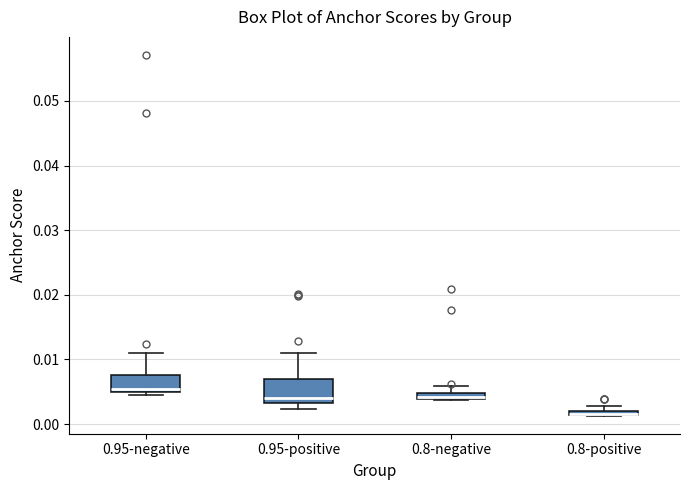

Where is the upper edge of the box for 0.8-positive on the y-axis? The values are not printed on the chart, so give them approximately, as read against the axis.

0.002